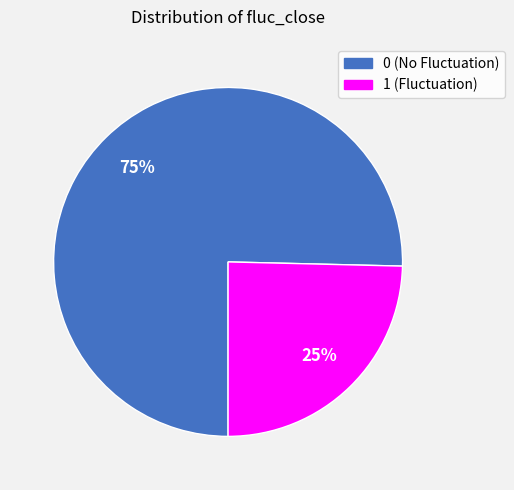

What percentage is the 0 slice, to the nearest percent?

75%